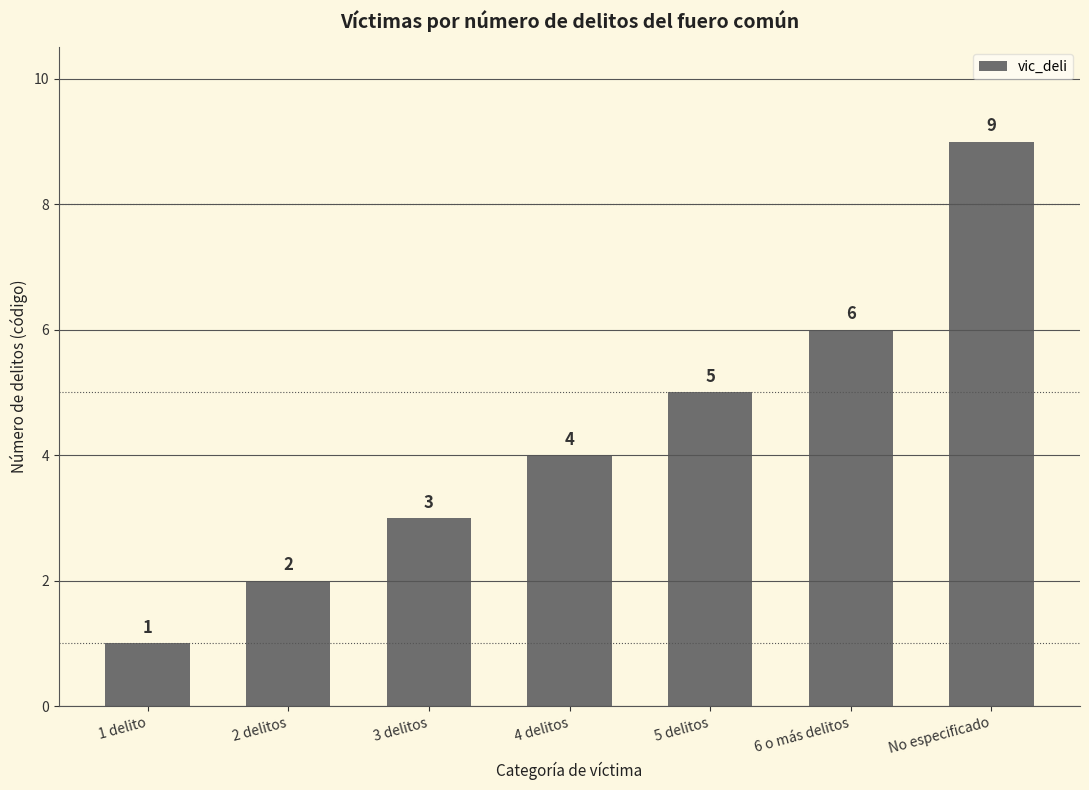

Reading left to right, extract all data points from this chart.

1	2	3	4	5	6	9